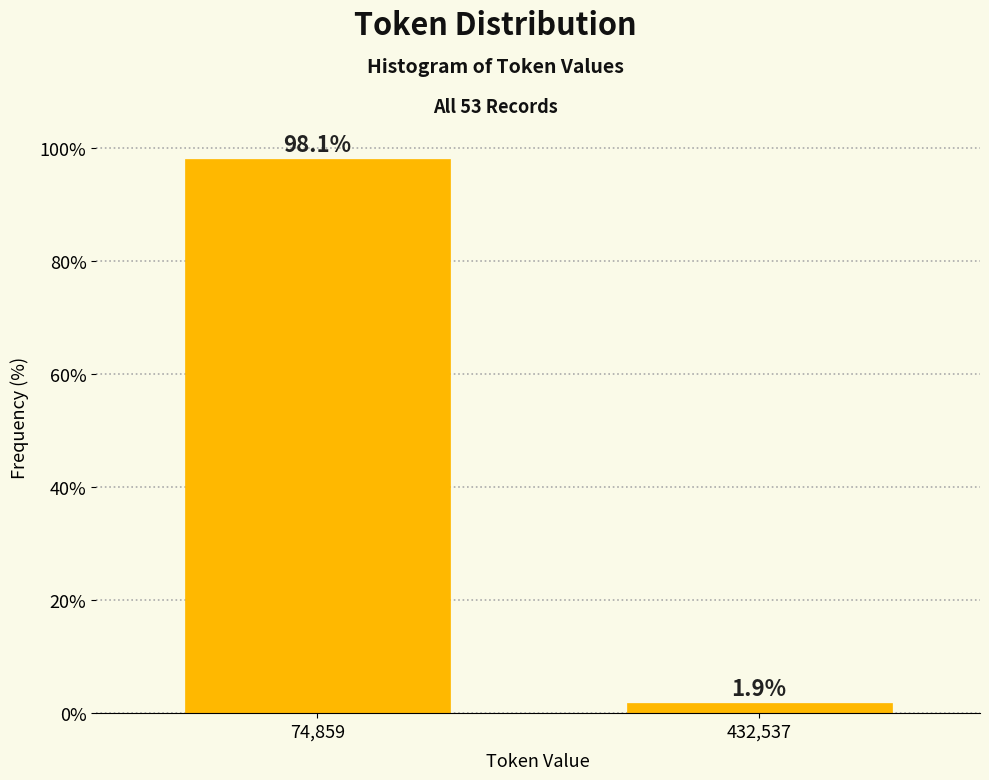

Reading left to right, what are all the values shown in this chart?

98.1	1.9